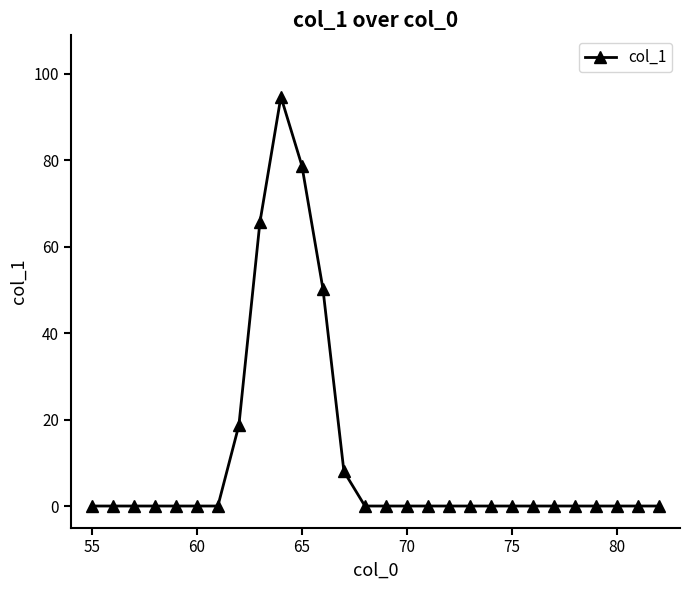

What is the difference between the maximum and minimum values?

94.6